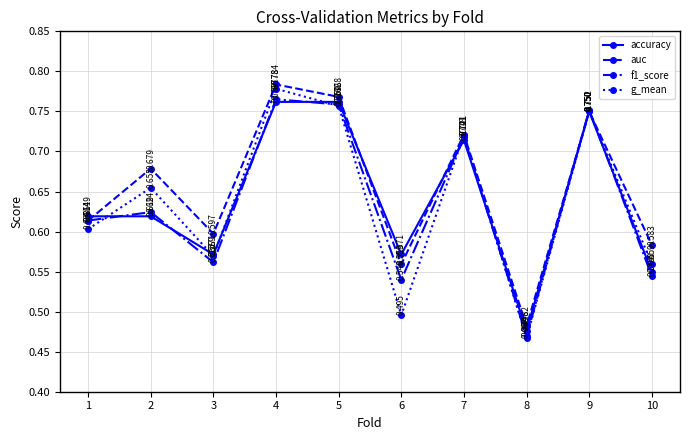

Which label corresponds to the largest value in the chart?

4